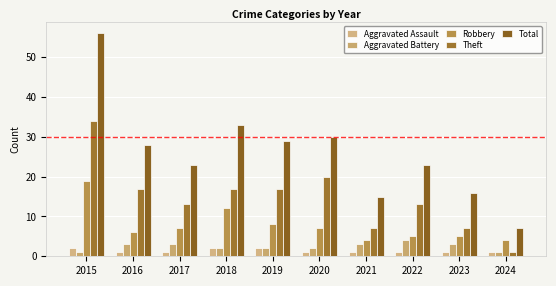

At which label does Robbery first exceed 7?

2015